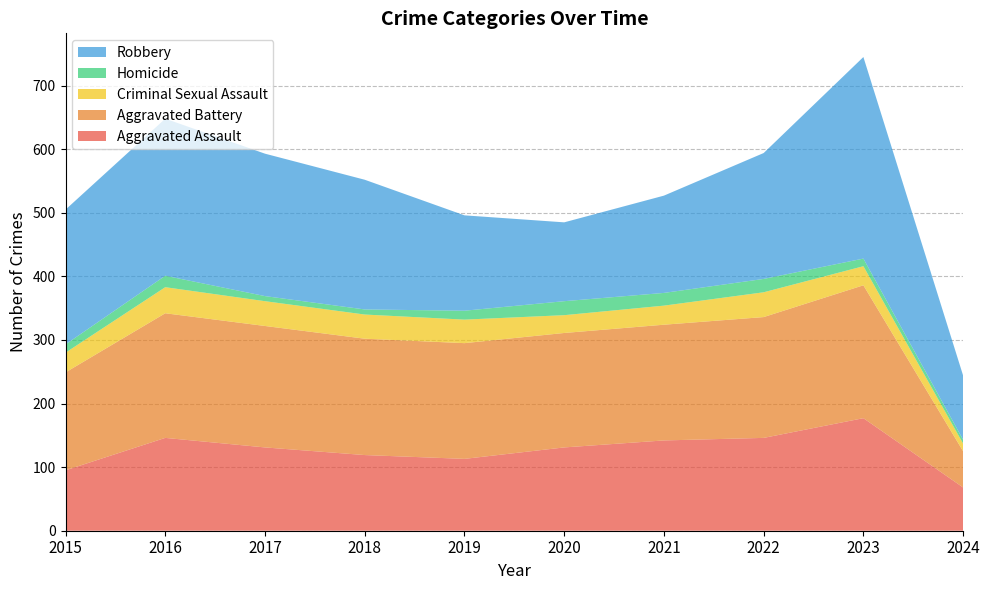

Reading right to left, extract all data points from this chart.

Aggravated Assault: 68	177	146	142	131	113	119	131	146	95
Aggravated Battery: 57	209	190	182	180	182	183	191	196	154
Criminal Sexual Assault: 12	30	39	30	28	37	38	39	41	31
Homicide: 6	12	21	20	22	14	8	8	18	13
Robbery: 101	317	198	153	124	150	204	224	247	212